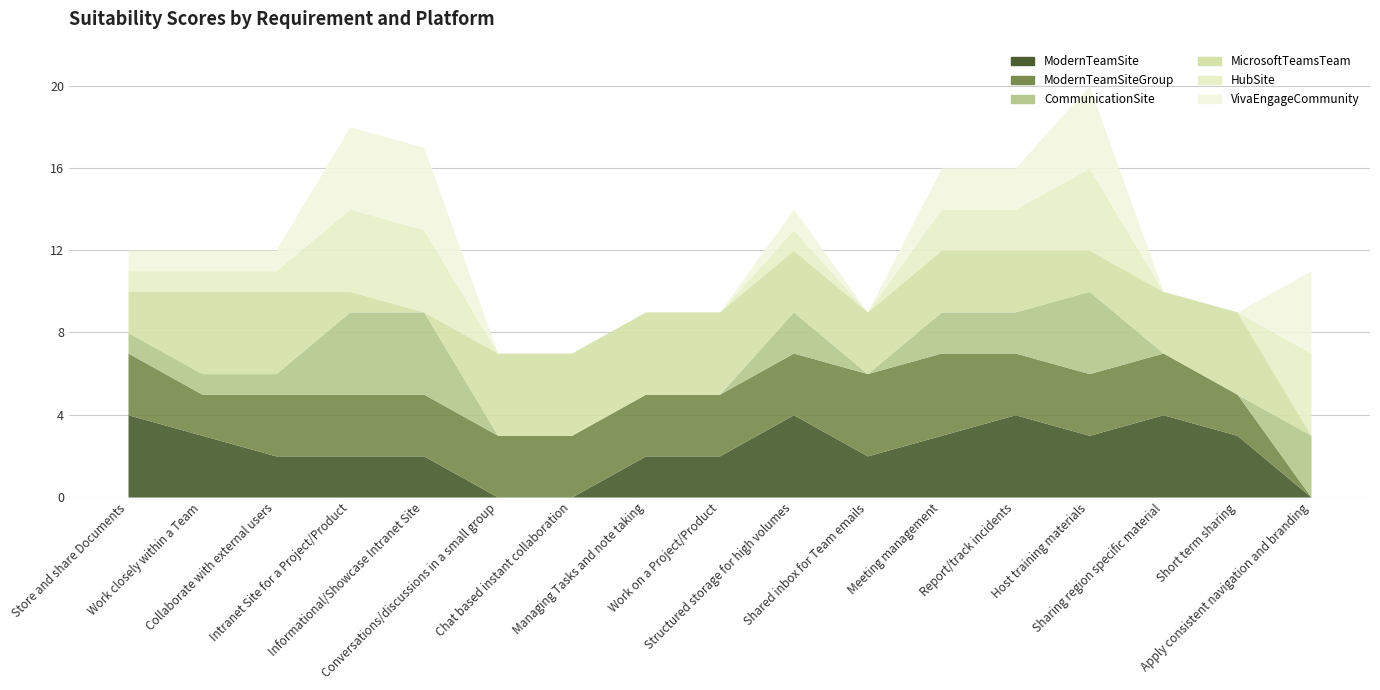

At which label does VivaEngageCommunity first exceed 1?

Intranet Site for a Project/Product